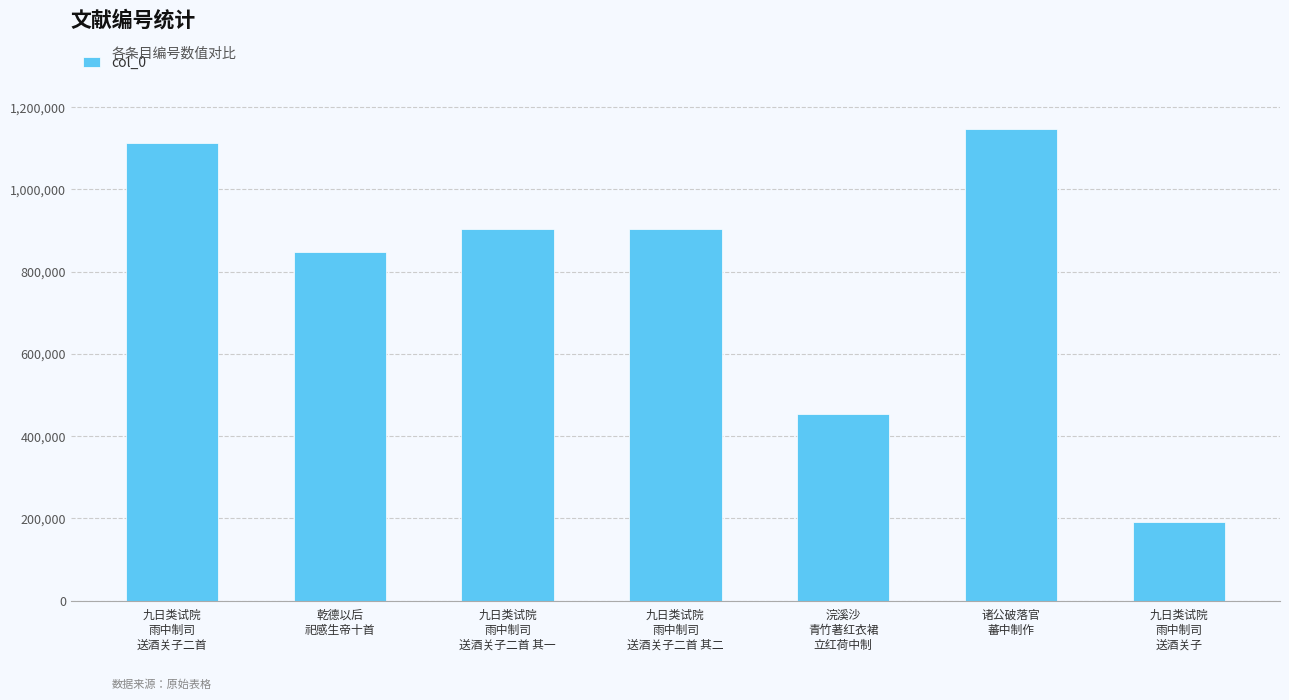

What is the change in value from 九日类试院
雨中制司
送酒关子二首 to 九日类试院
雨中制司
送酒关子?

-921495